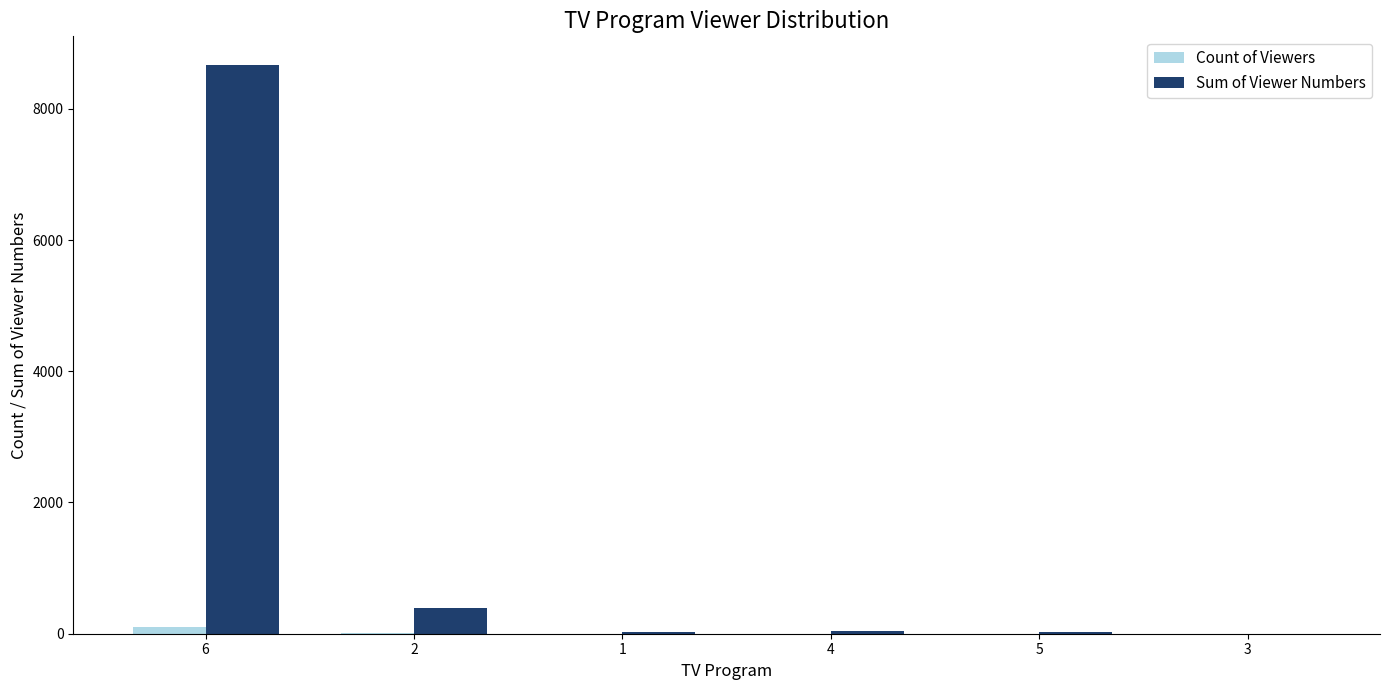

At which label is Sum of Viewer Numbers closest to 4336?

2